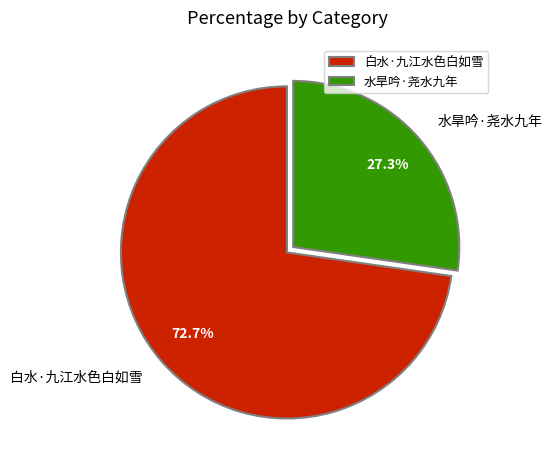

Is it true that 白水·九江水色白如雪 is 80% of the pie?

False